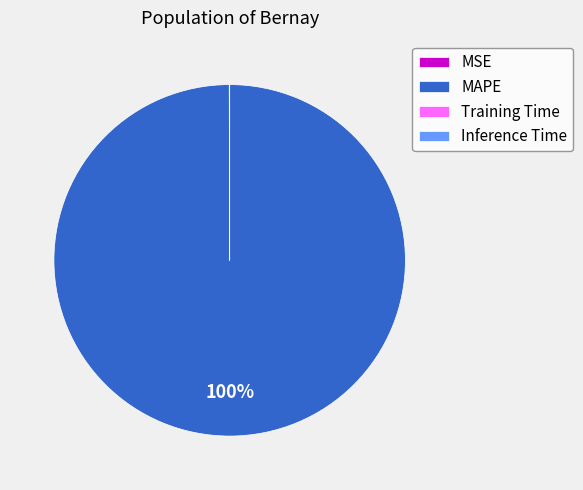

Which category has the biggest portion of the pie?

MAPE